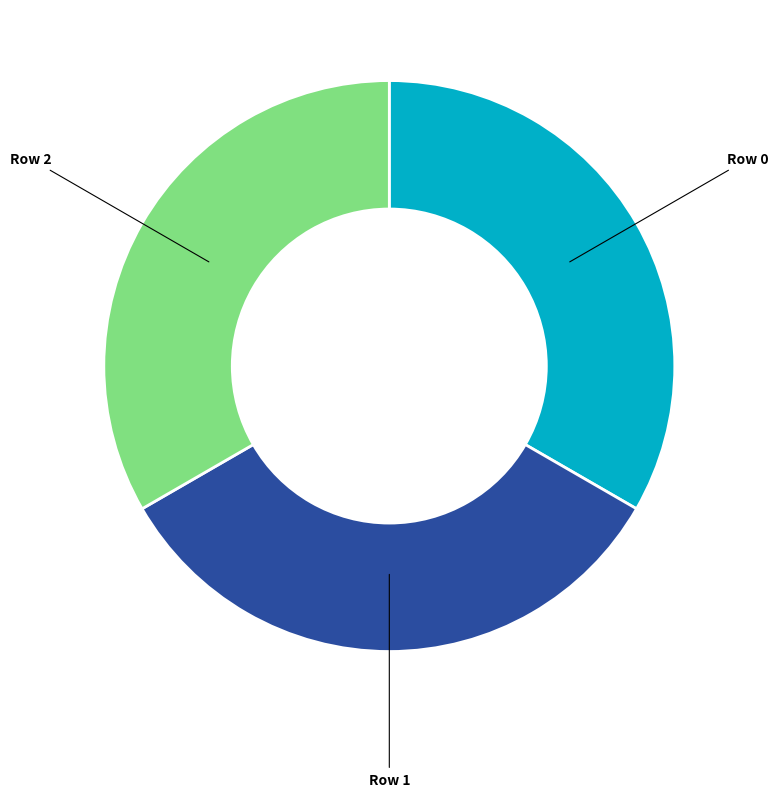

Is it true that Row 1 is 33% of the pie?

True